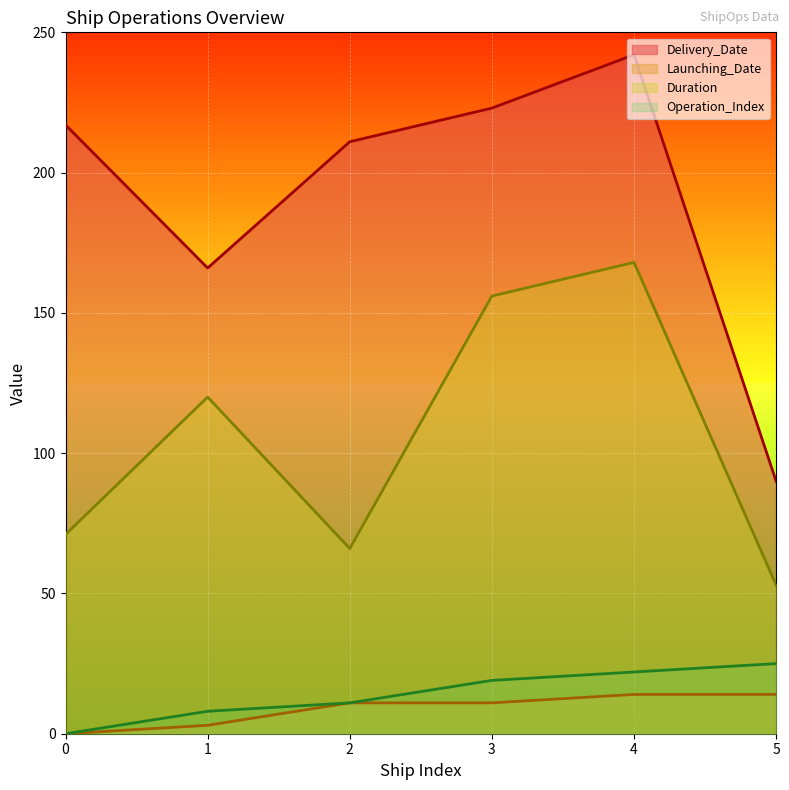

Count the number of categories in the chart.

6